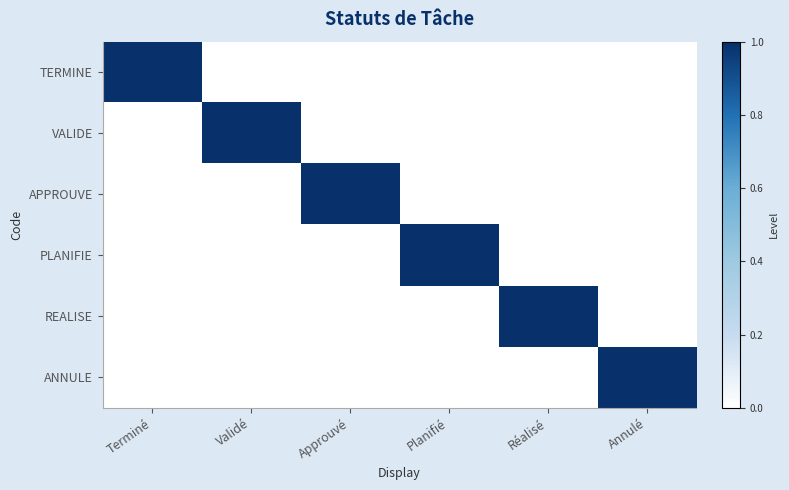

At which category is the sum across all series the highest?

Terminé